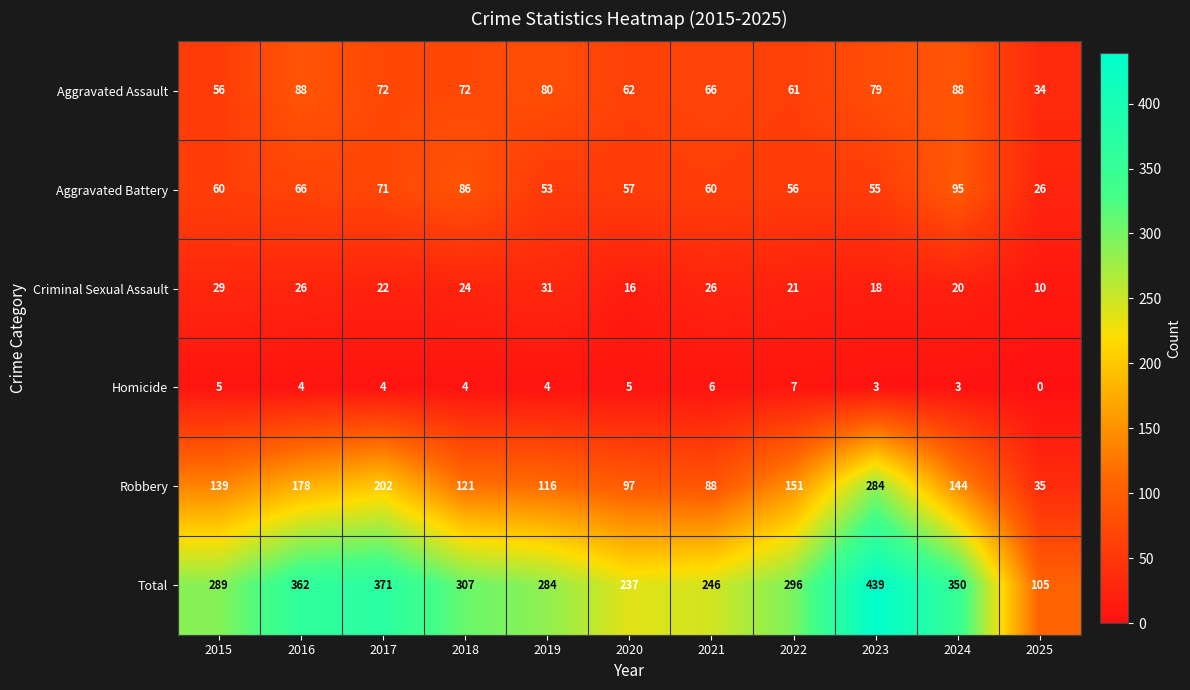

What is the sum of the Aggravated Assault values at 2019 and 2015?

136